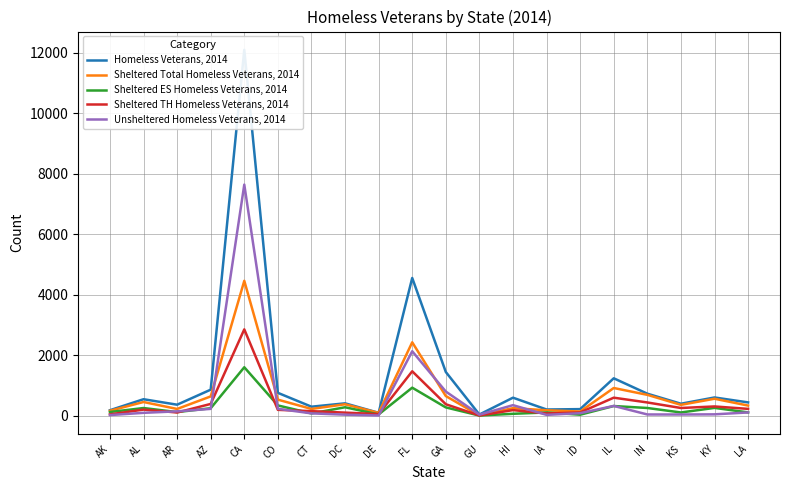

What is the difference between the second highest and second lowest values in the Sheltered Total Homeless Veterans, 2014 series?

2335